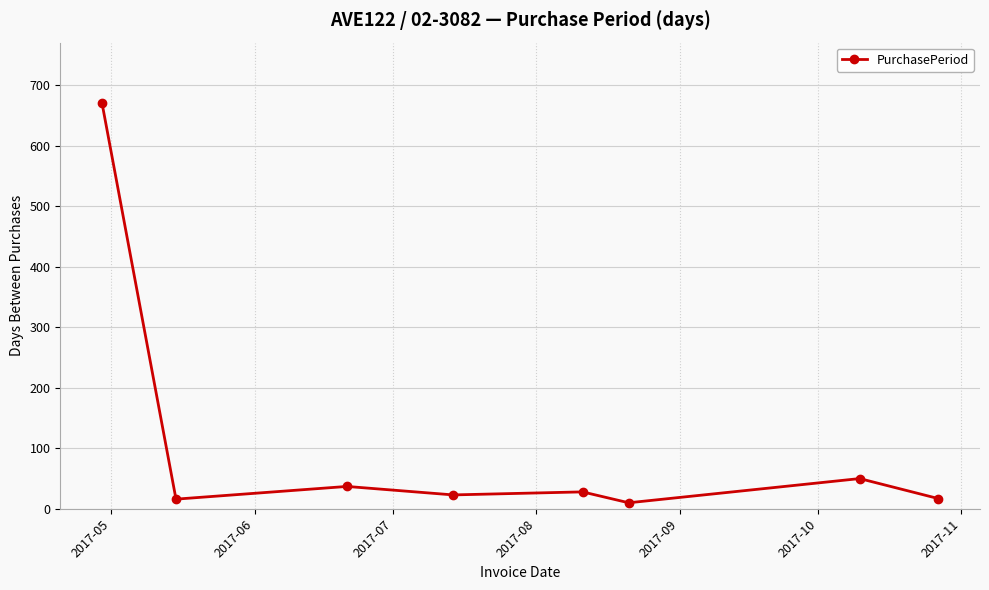

What is the greatest value displayed?

670